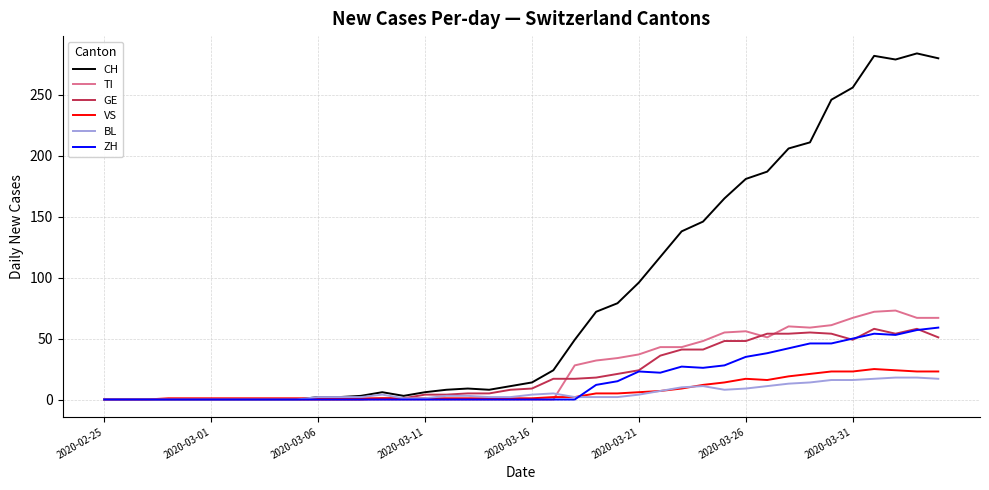

What are all the series names shown in the legend?

CH, TI, GE, VS, BL, ZH